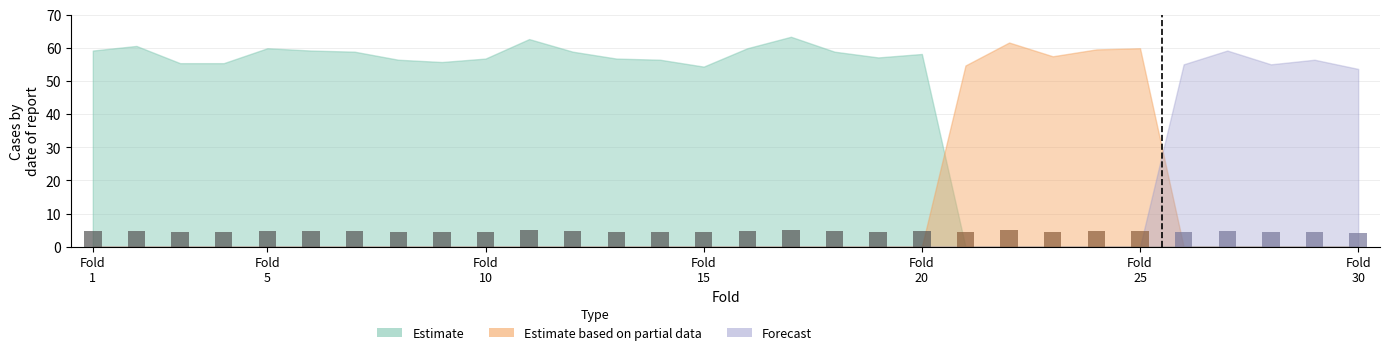

At which label does the data first exceed 58?

1